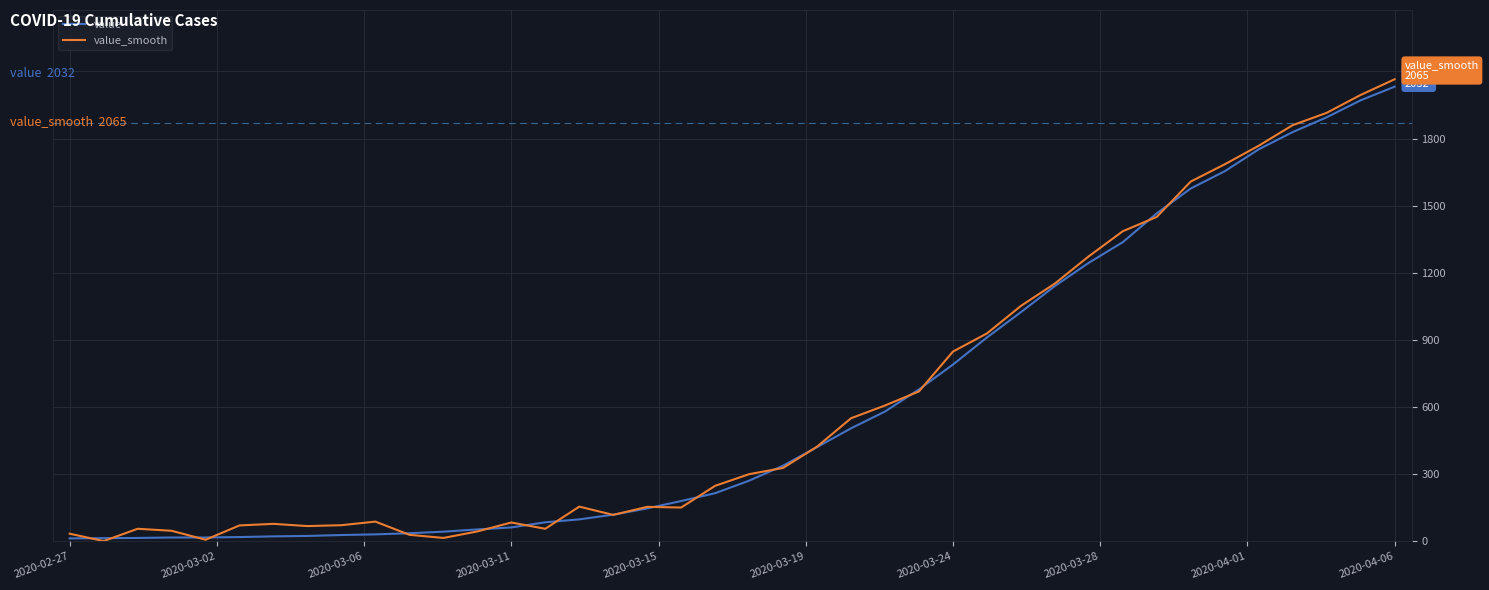

At how many categories does at least one series exceed 1551?

7